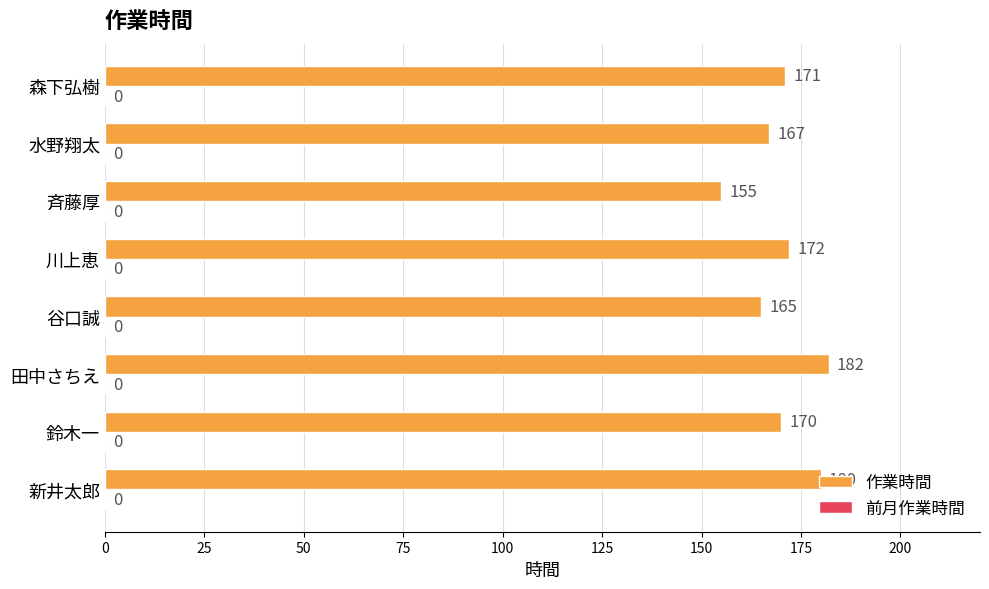

Does the chart contain stacked bars?

No